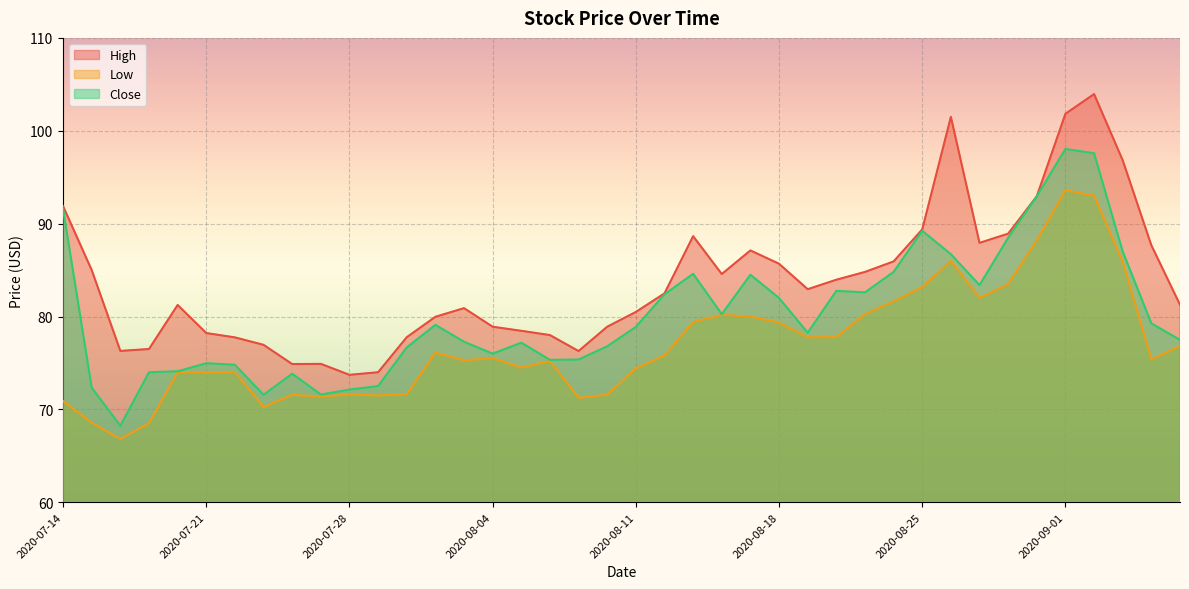

True or false: High and Low cross at least once.

False